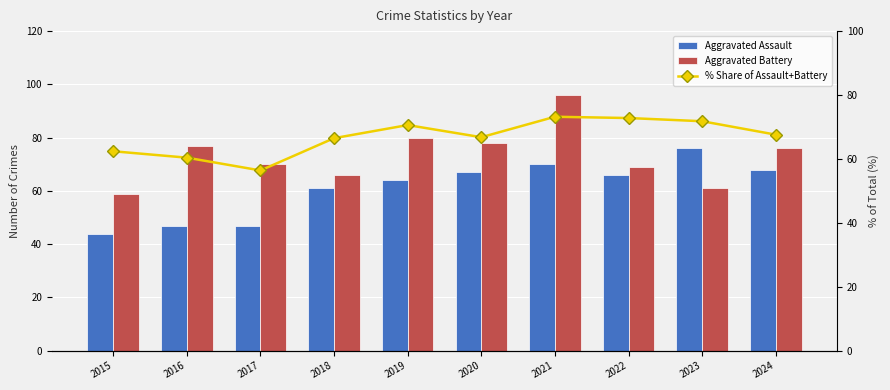

The Aggravated Battery series shows 27.8 at 2024. True or false?

False